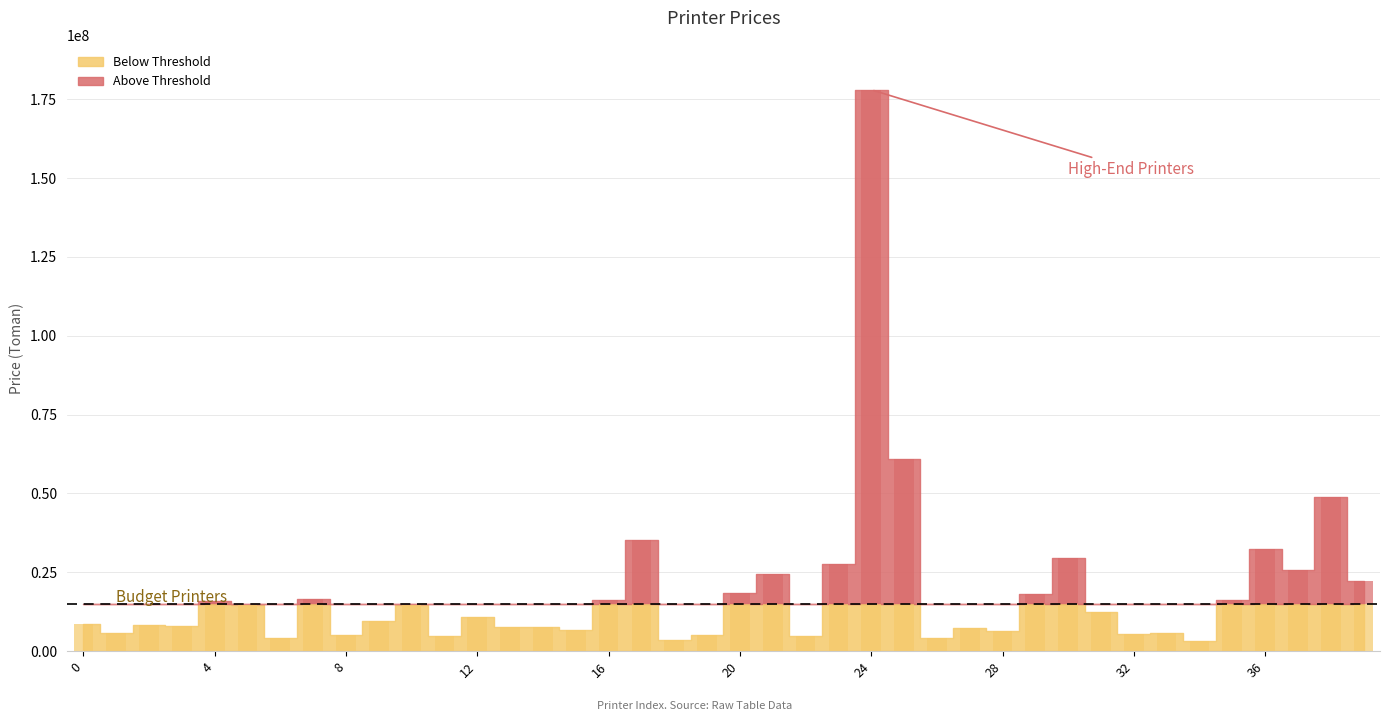

What is the change in value from 22 to 32?

+511000